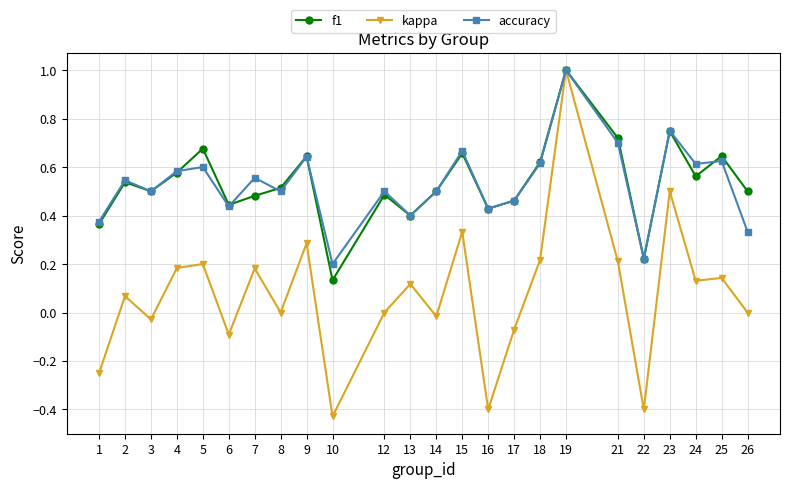

Which series changed the most between 4 and 8?

kappa